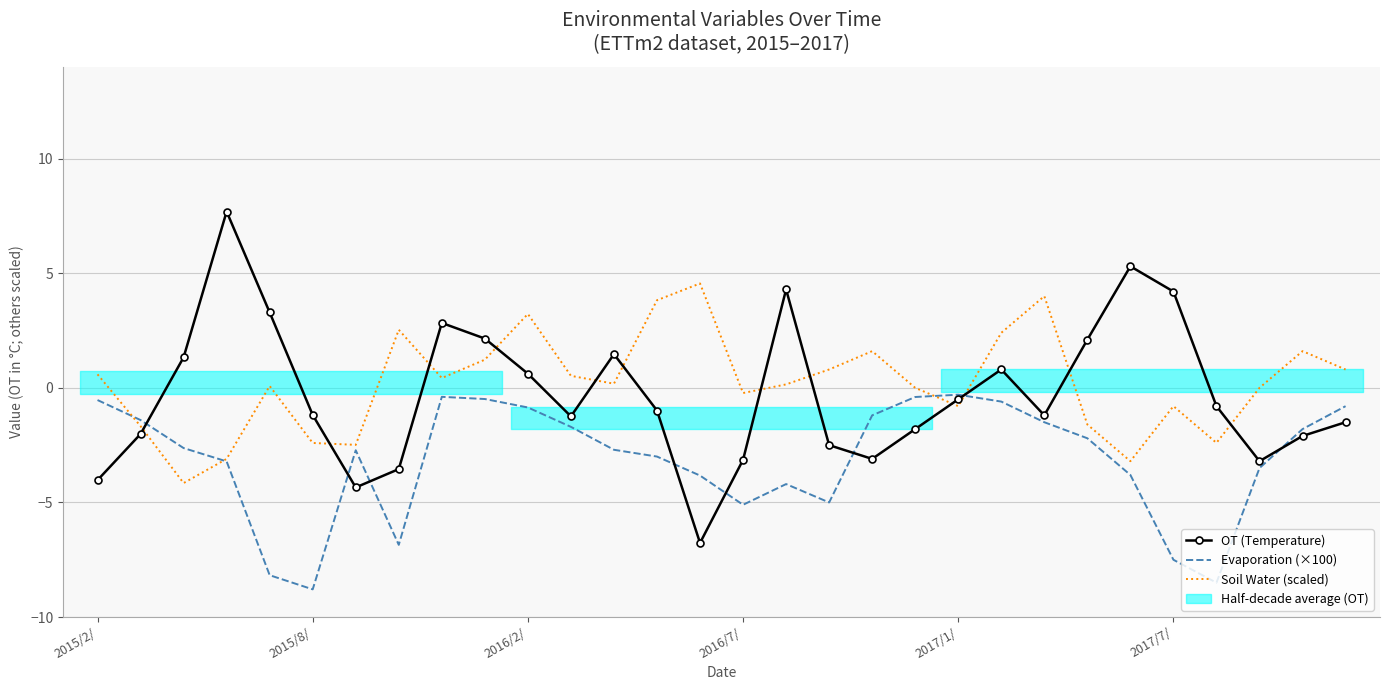

Which series has the largest total across all categories?

Soil Water (scaled)